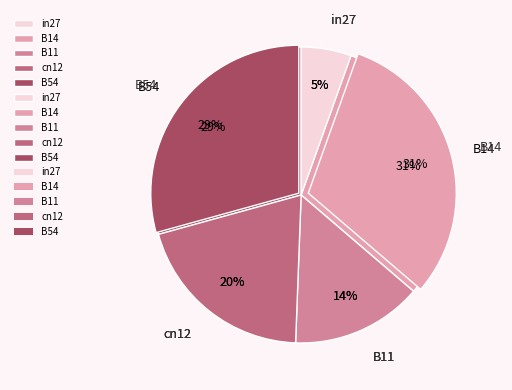

Is it true that in27 is 13% of the pie?

False